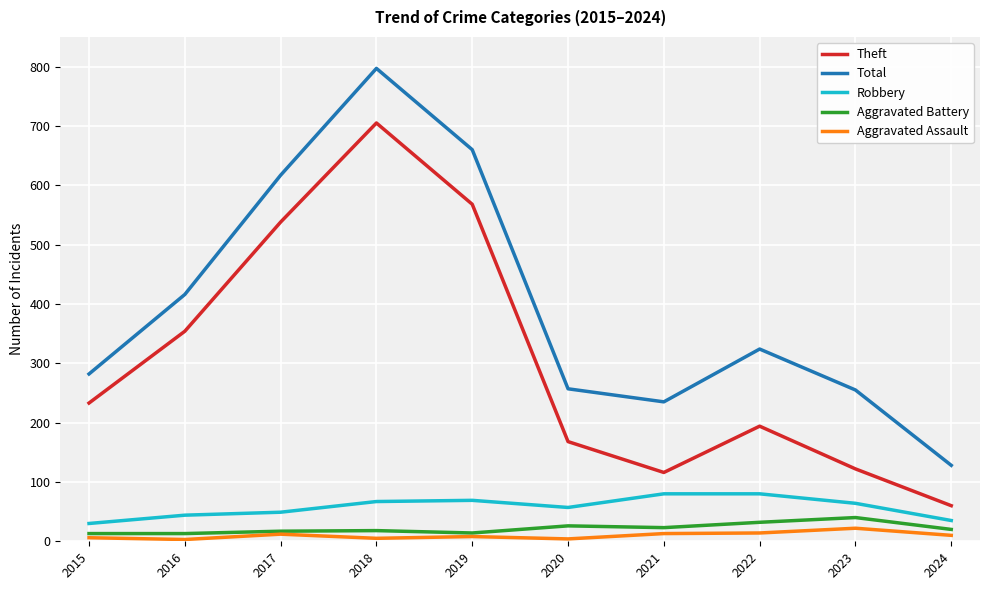

Which label corresponds to the largest value in the chart?

2018